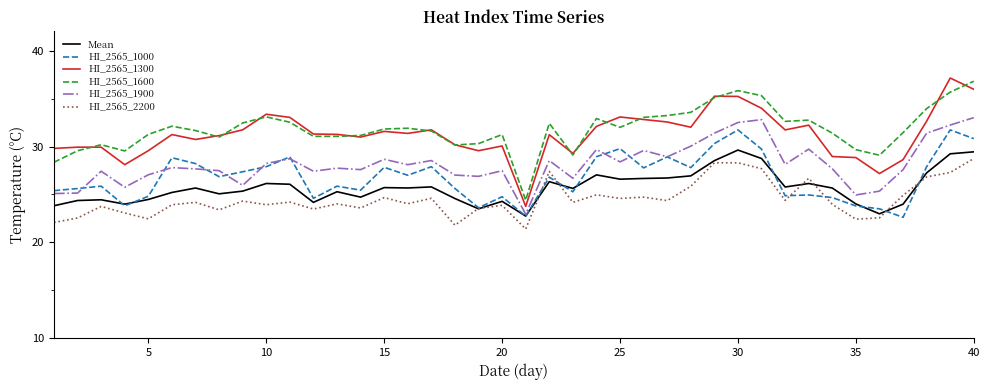

True or false: HI_2565_2200 and HI_2565_1900 cross at least once.

False